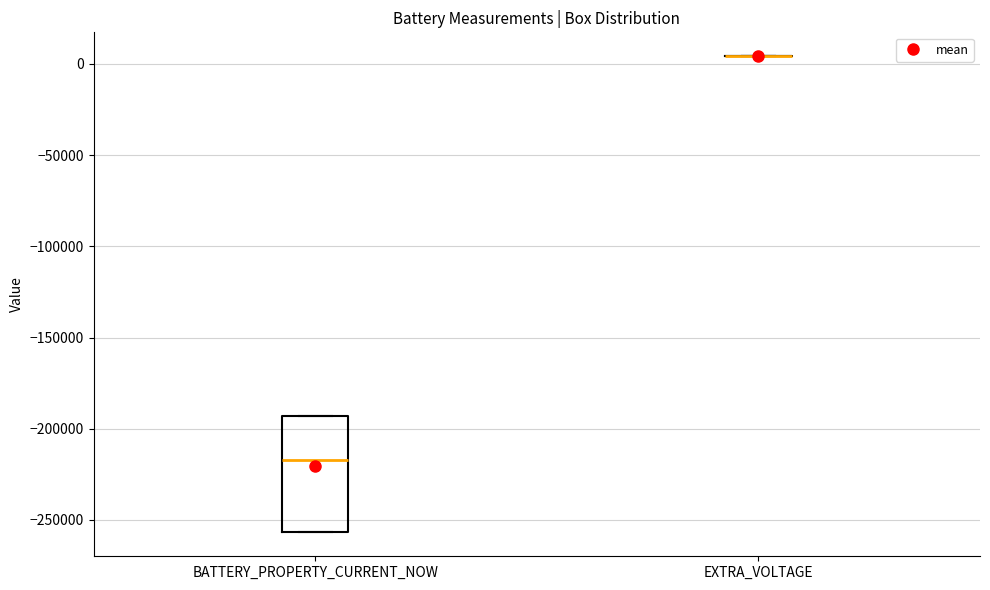

Reading left to right, transcribe this box plot: for each box, give where its median line is, the range the box spans, and where its two whiskers end, as read against the y-axis. The values are not printed on the chart, so give them approximately, as read against the axis.

BATTERY_PROPERTY_CURRENT_NOW: median -215000, box -255000 to -195000, whiskers -255000 to -195000
EXTRA_VOLTAGE: box collapsed to a line at 5000, whiskers 5000 to 5000